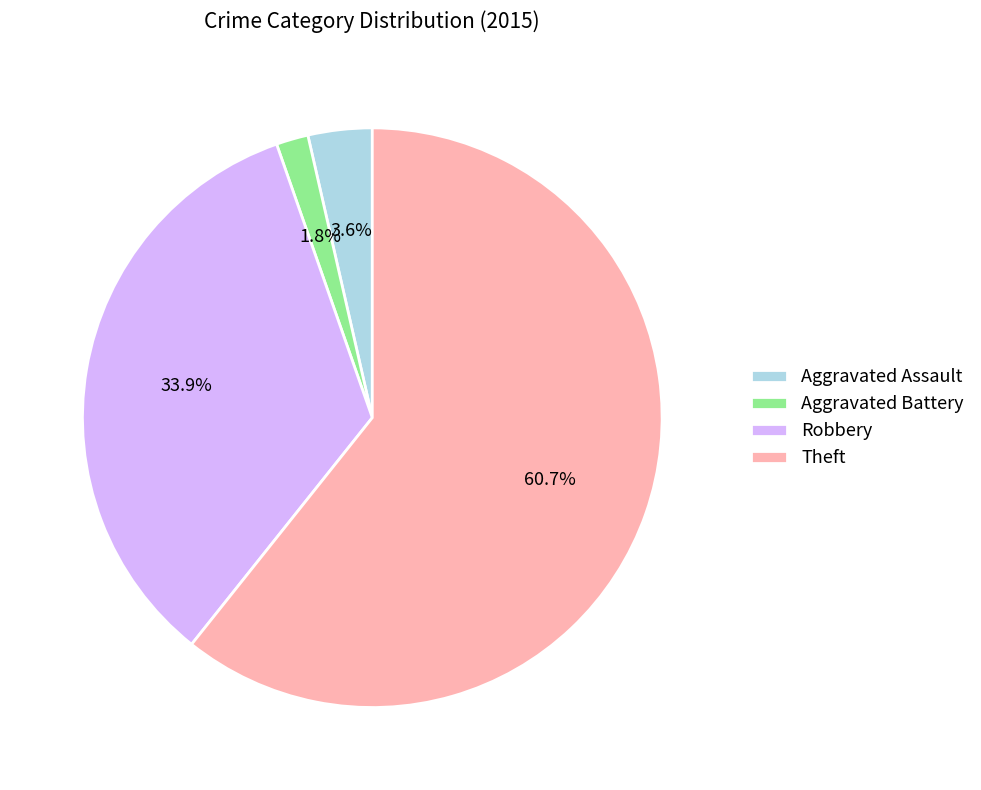

The Robbery slice represents 20% of the pie. True or false?

False